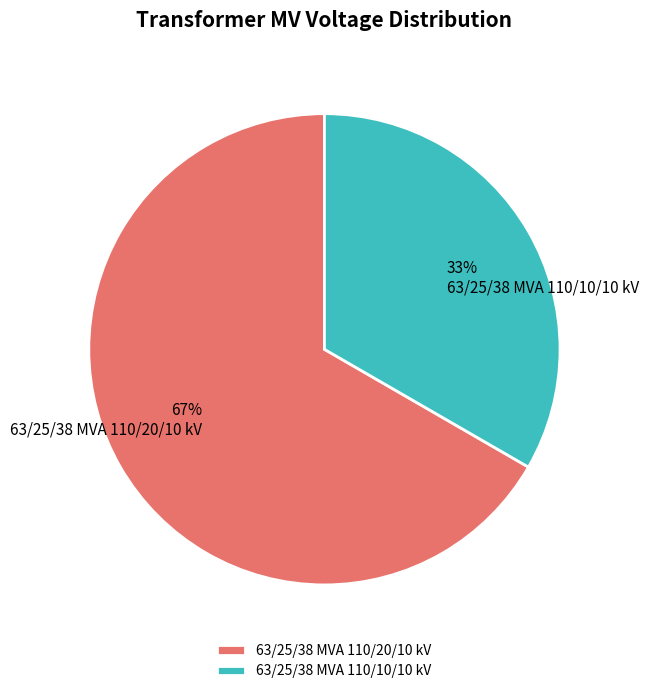

What is the ratio of the value at 63/25/38 MVA 110/10/10 kV to the value at 63/25/38 MVA 110/20/10 kV?

0.5